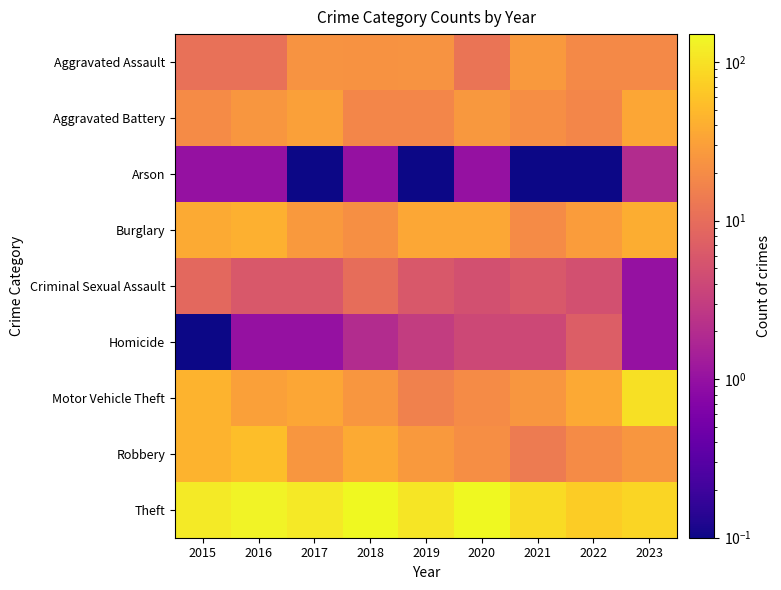

Rank the series by their maximum value, from highest to lowest.

Theft, Motor Vehicle Theft, Robbery, Burglary, Aggravated Battery, Aggravated Assault, Criminal Sexual Assault, Homicide, Arson